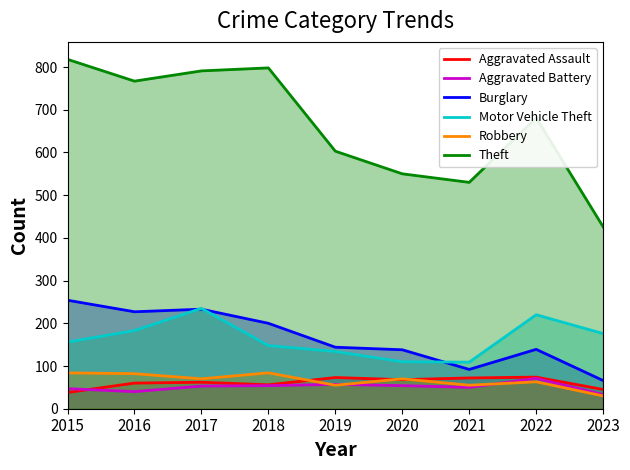

The value of Aggravated Battery at 2019 is 90. True or false?

False